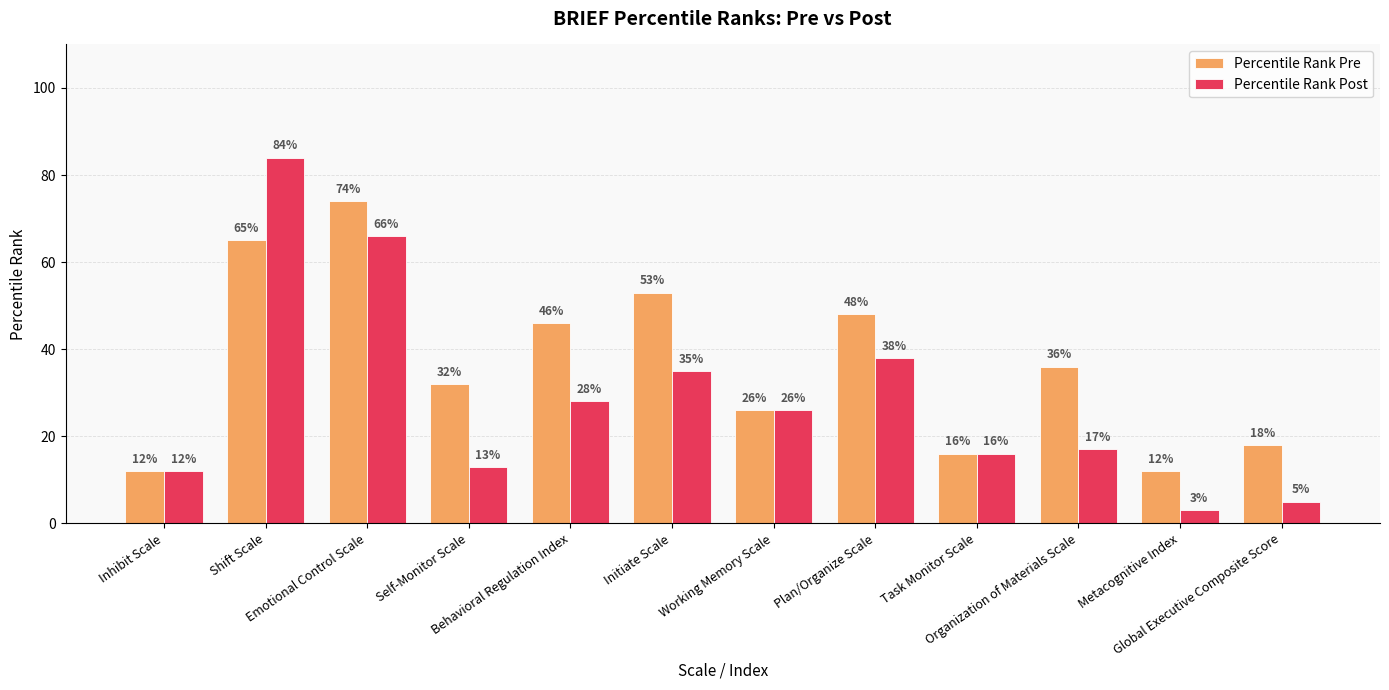

True or false: Percentile Rank Post has a value of 7 at Organization of Materials Scale.

False